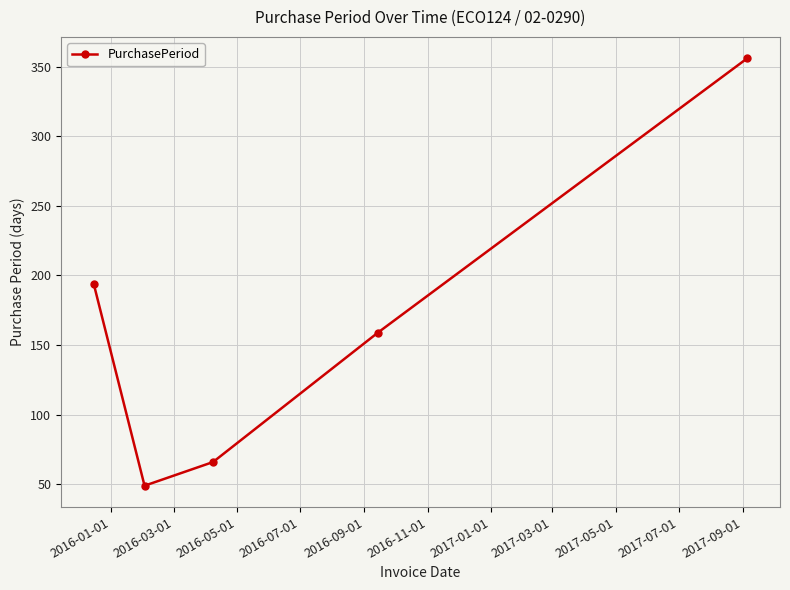

Reading left to right, extract all data points from this chart.

194	49	66	159	356